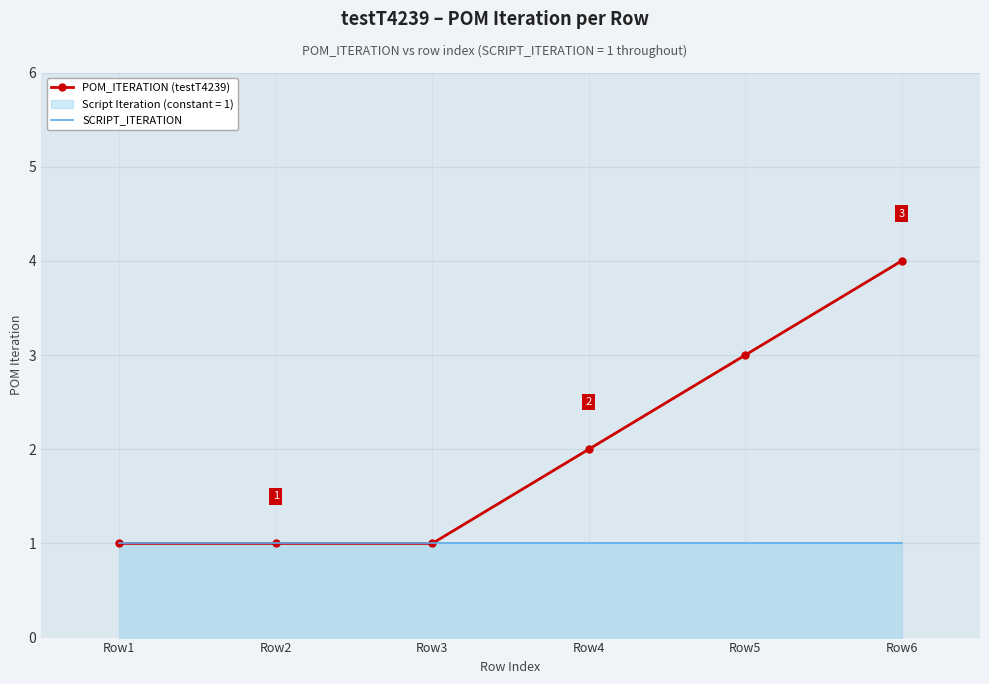

How many values in the POM_ITERATION (testT4239) series are below 2?

3